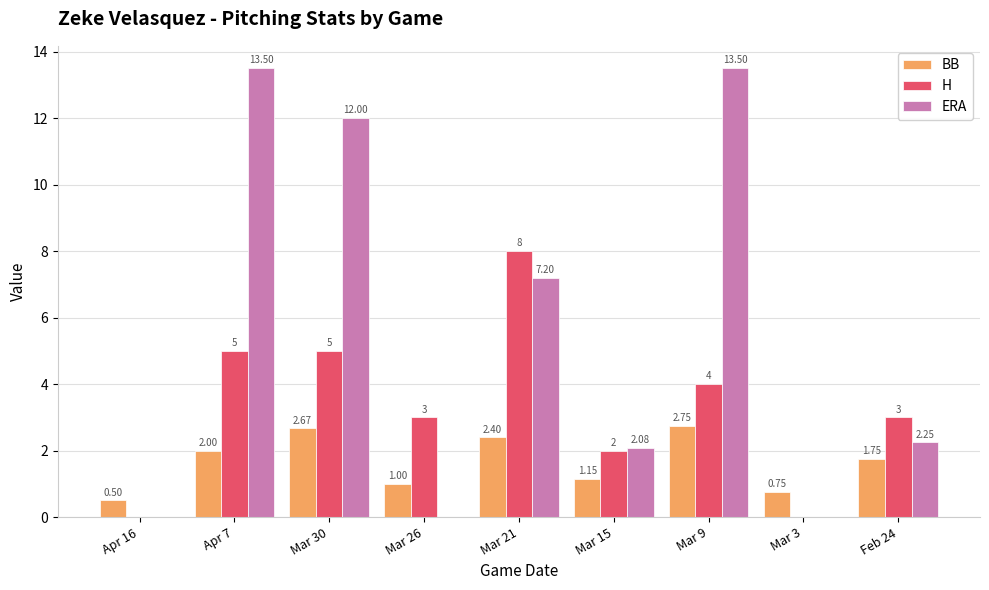

What is the sum of the BB values at Mar 21 and Mar 9?

5.2